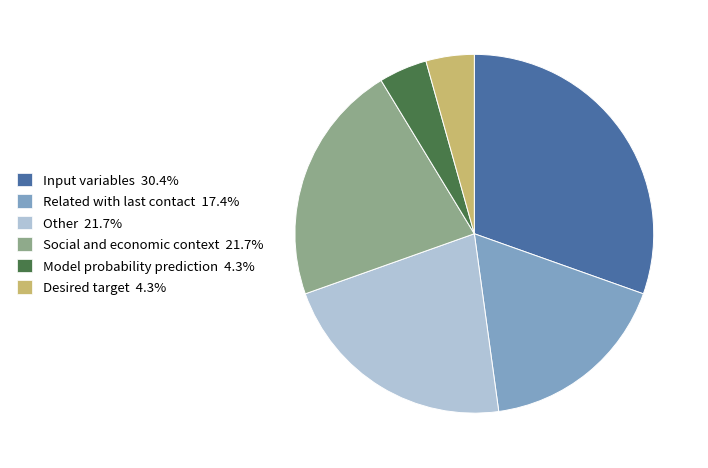

Does Model probability prediction represent more than half of the total?

No